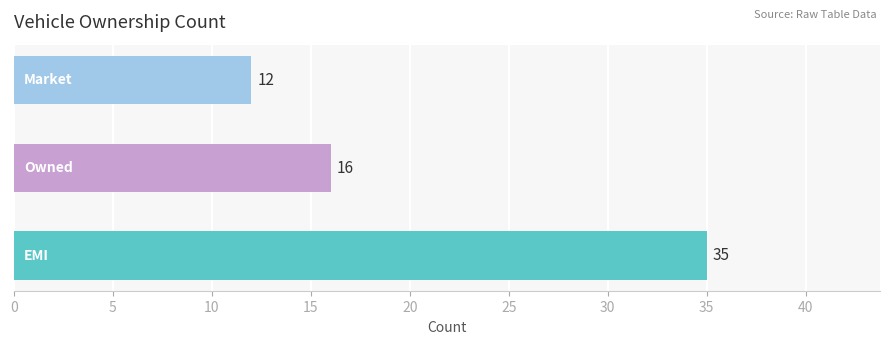

What is the maximum value shown in the chart?

35